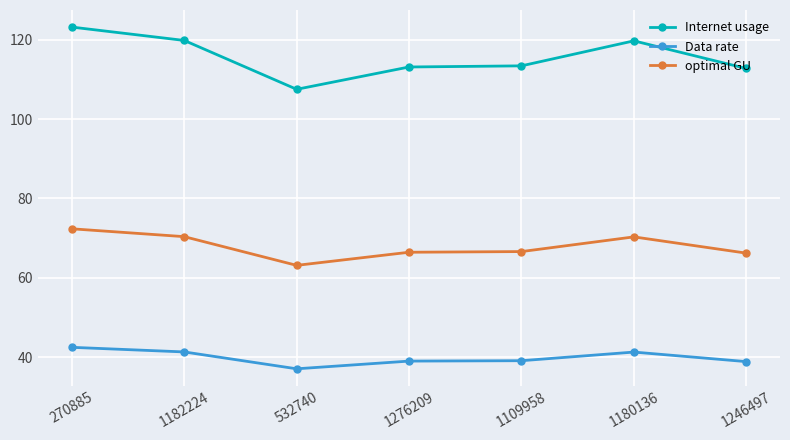

List the series in order of their overall mean, lowest first.

Data rate, optimal GU, Internet usage